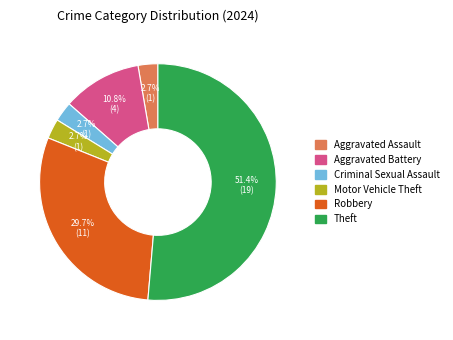

Is there any slice that represents more than half of the pie?

Yes